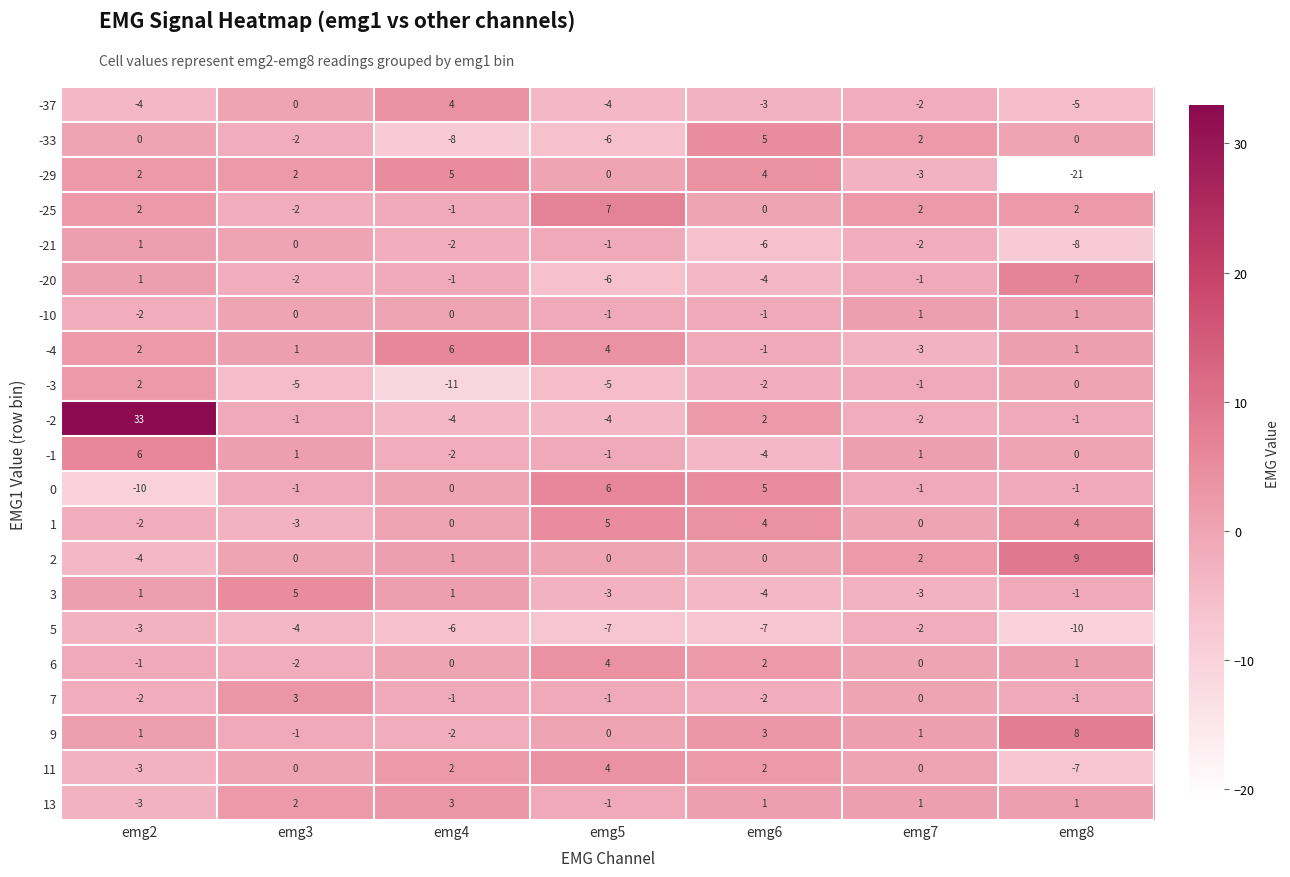

How many values in the 0 series are below -1?

1